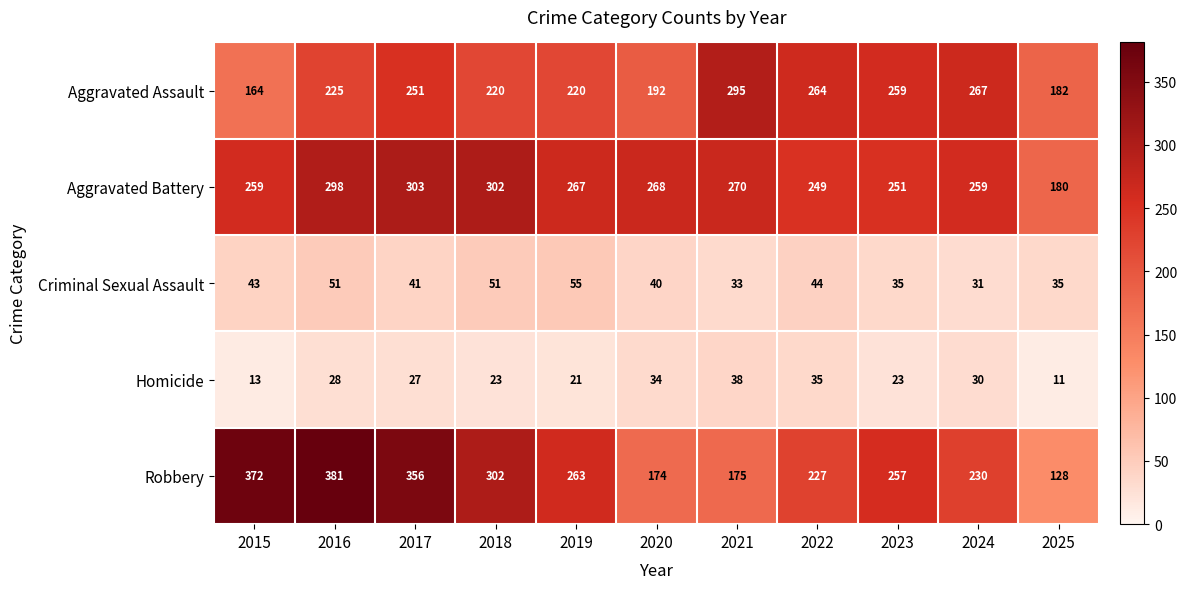

What is the average value of the Robbery series?

260